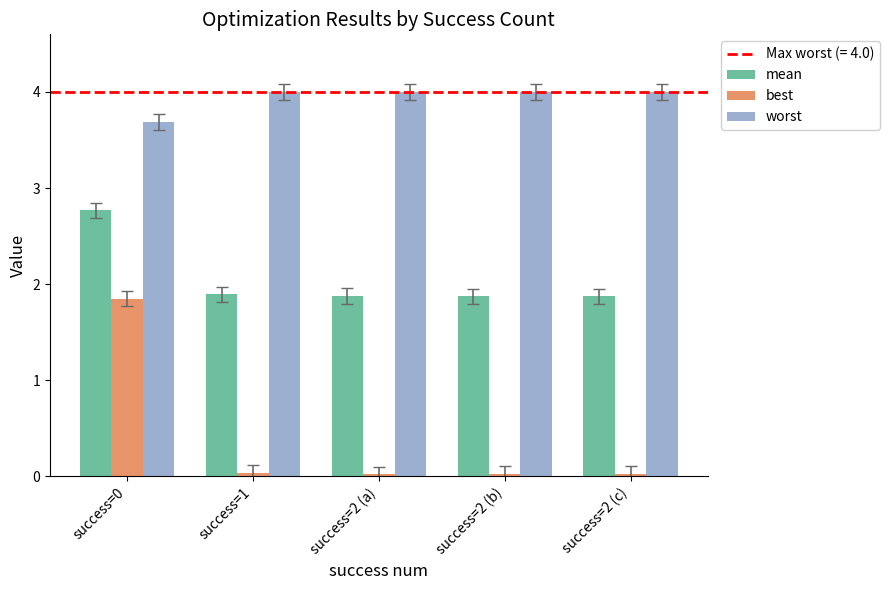

The worst series shows 3.7 at success=0. True or false?

True